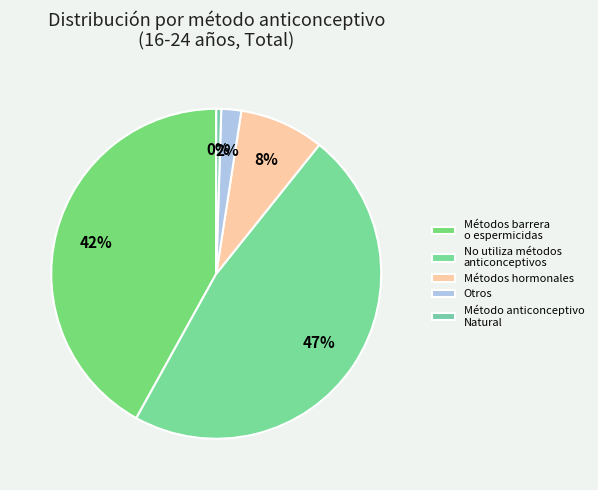

True or false: Método anticonceptivo Natural accounts for 1% of the total.

True